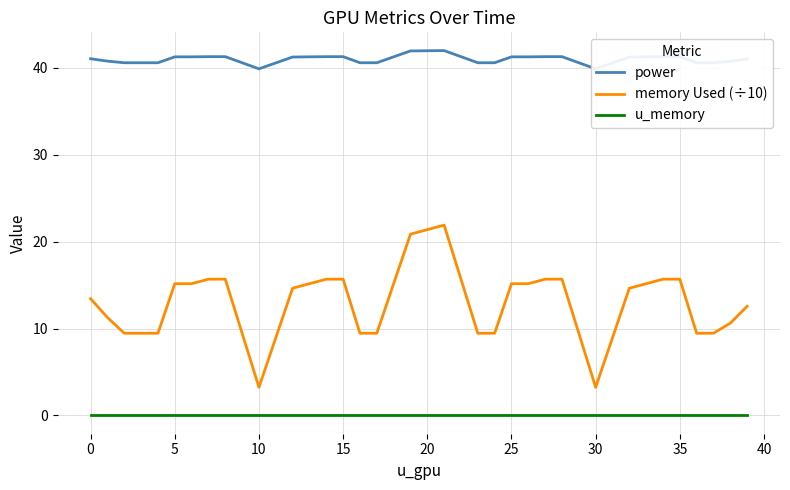

What is the sum of the power values at 14 and 22?

82.6